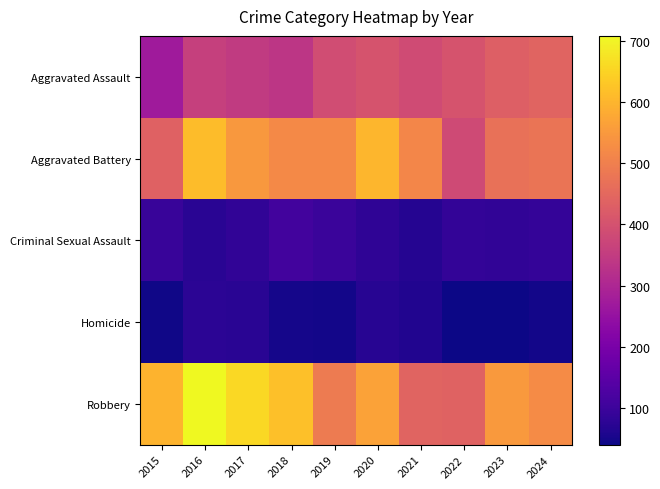

Reading left to right, extract all data points from this chart.

Aggravated Assault: 2015=270	2016=360	2017=347	2018=335	2019=389	2020=404	2021=387	2022=404	2023=430	2024=441
Aggravated Battery: 2015=435	2016=612	2017=548	2018=518	2019=518	2020=603	2021=513	2022=384	2023=470	2024=478
Criminal Sexual Assault: 2015=93	2016=73	2017=83	2018=110	2019=95	2020=80	2021=68	2022=86	2023=84	2024=88
Homicide: 2015=43	2016=74	2017=72	2018=50	2019=47	2020=69	2021=63	2022=40	2023=40	2024=46
Robbery: 2015=596	2016=708	2017=658	2018=617	2019=491	2020=567	2021=441	2022=439	2023=551	2024=524